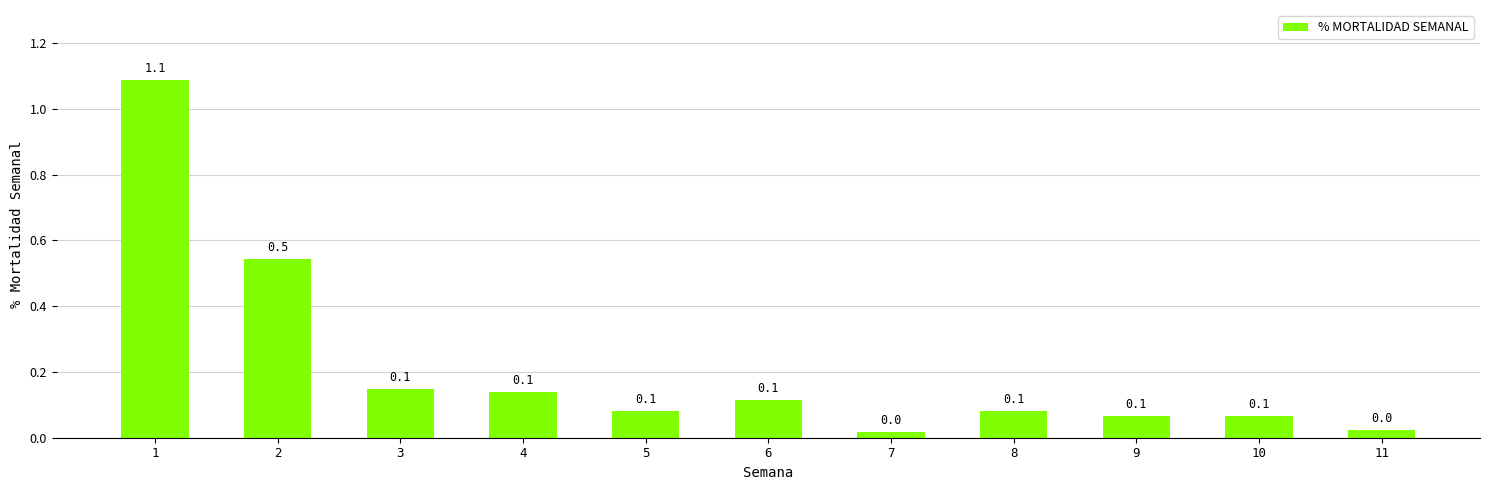

Which category has the highest value across all series?

1